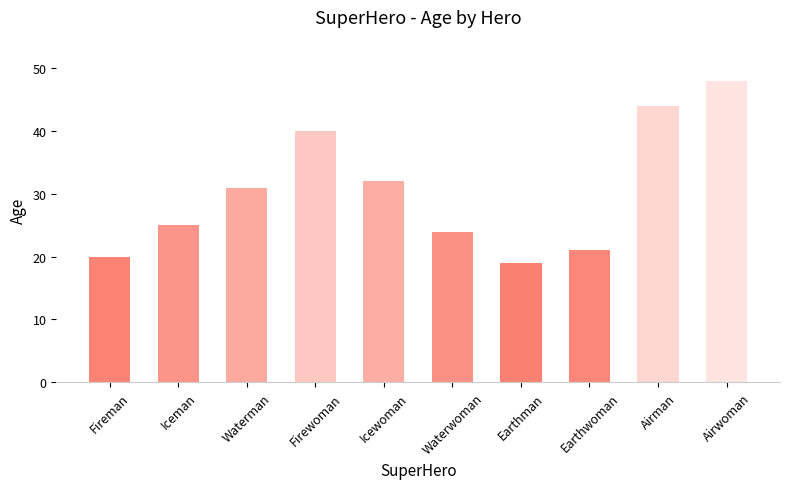

List the labels in order of value, largest first.

Airwoman, Airman, Firewoman, Icewoman, Waterman, Iceman, Waterwoman, Earthwoman, Fireman, Earthman